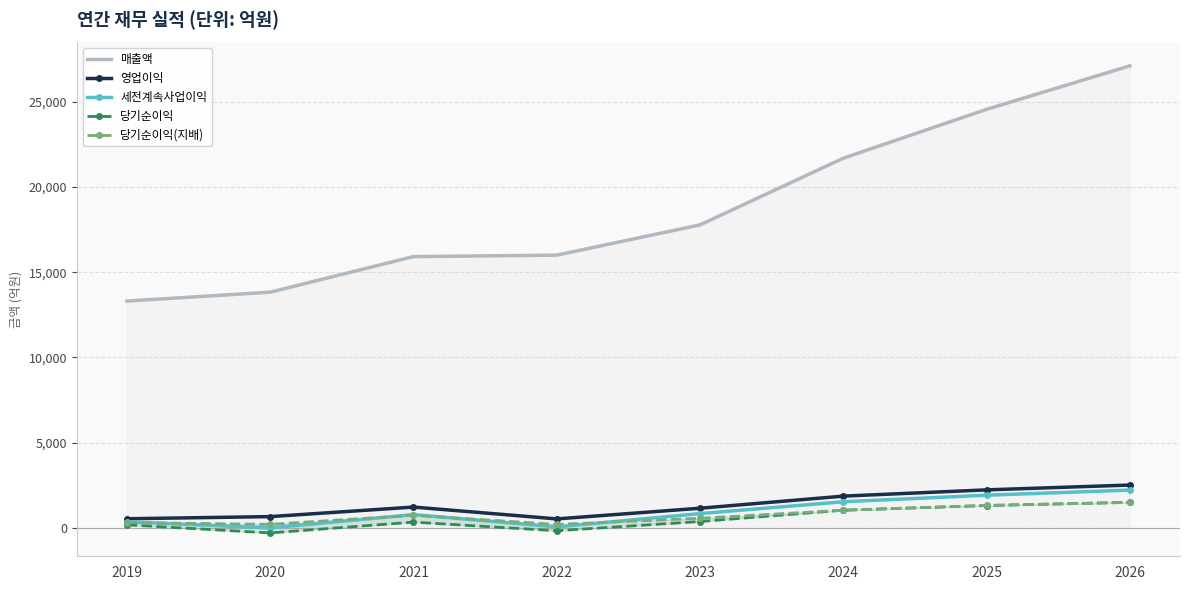

Is it true that 당기순이익 equals 494 at 2023?

False